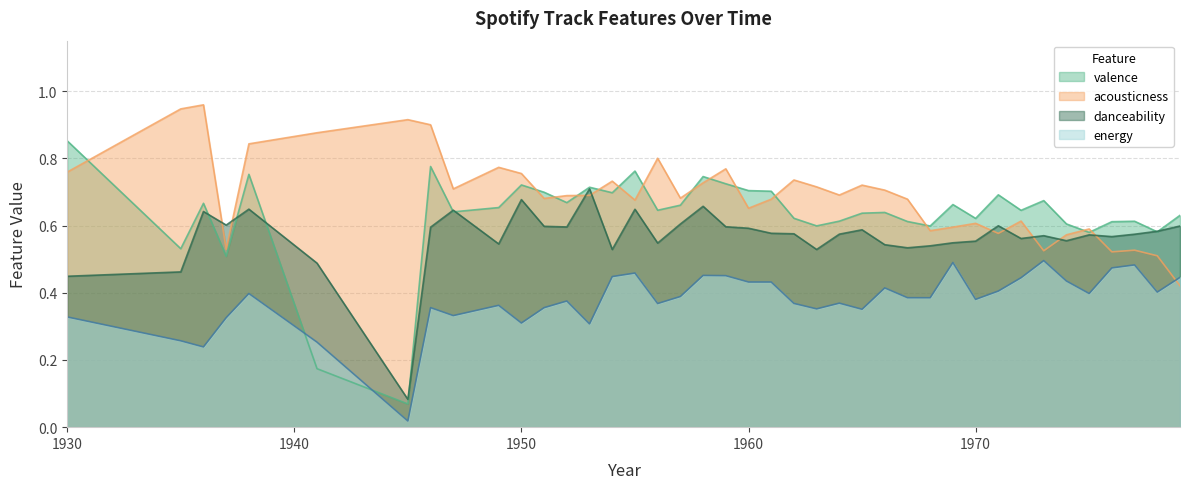

True or false: energy has a value of 0.4 at 1964.

True